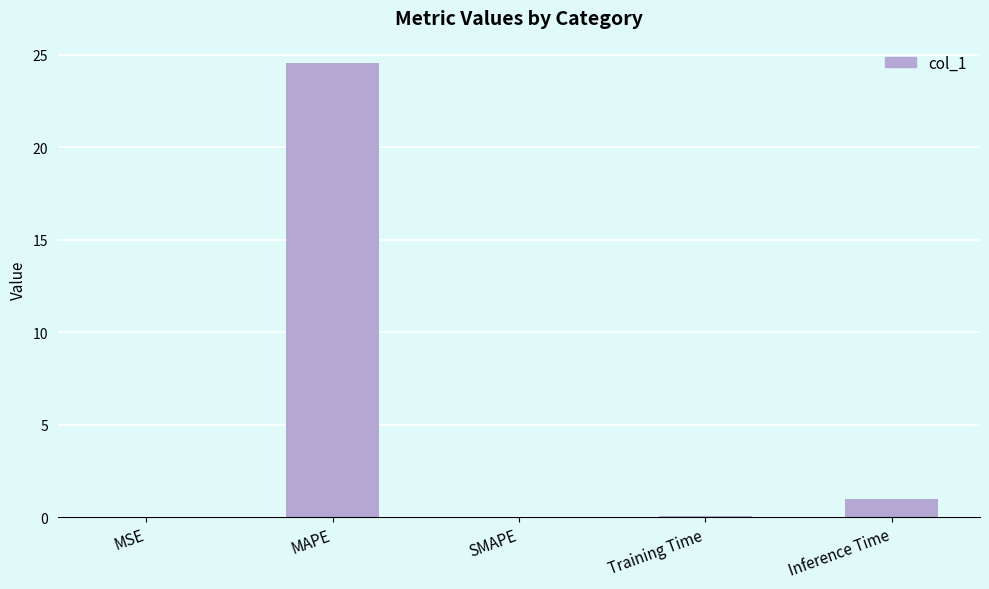

True or false: the data shows 1.0 at Inference Time.

True